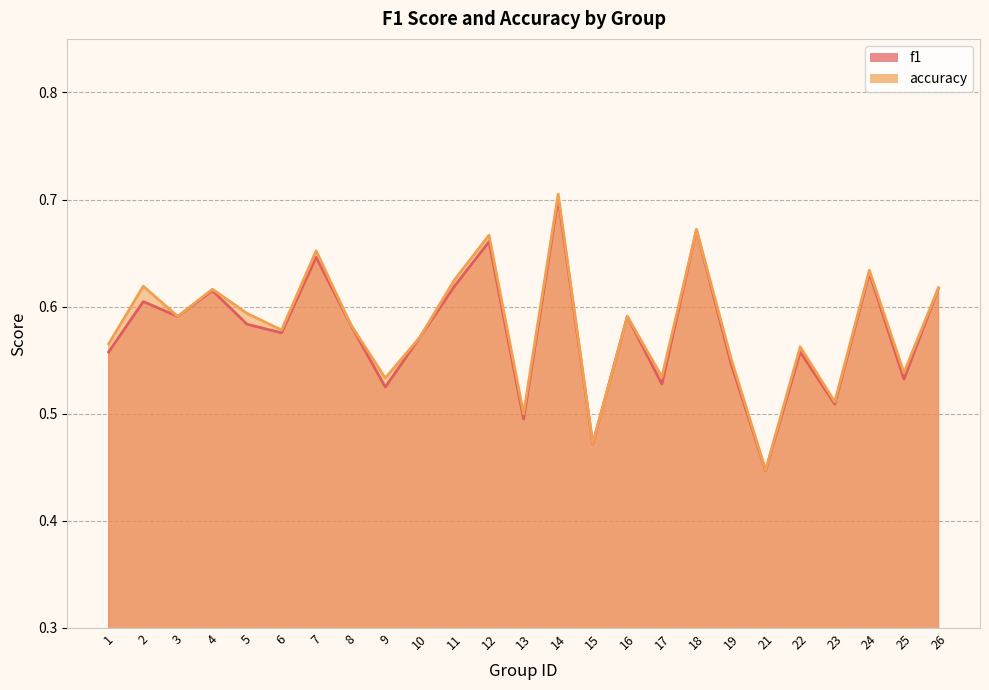

What is the maximum value shown in the chart?

0.7